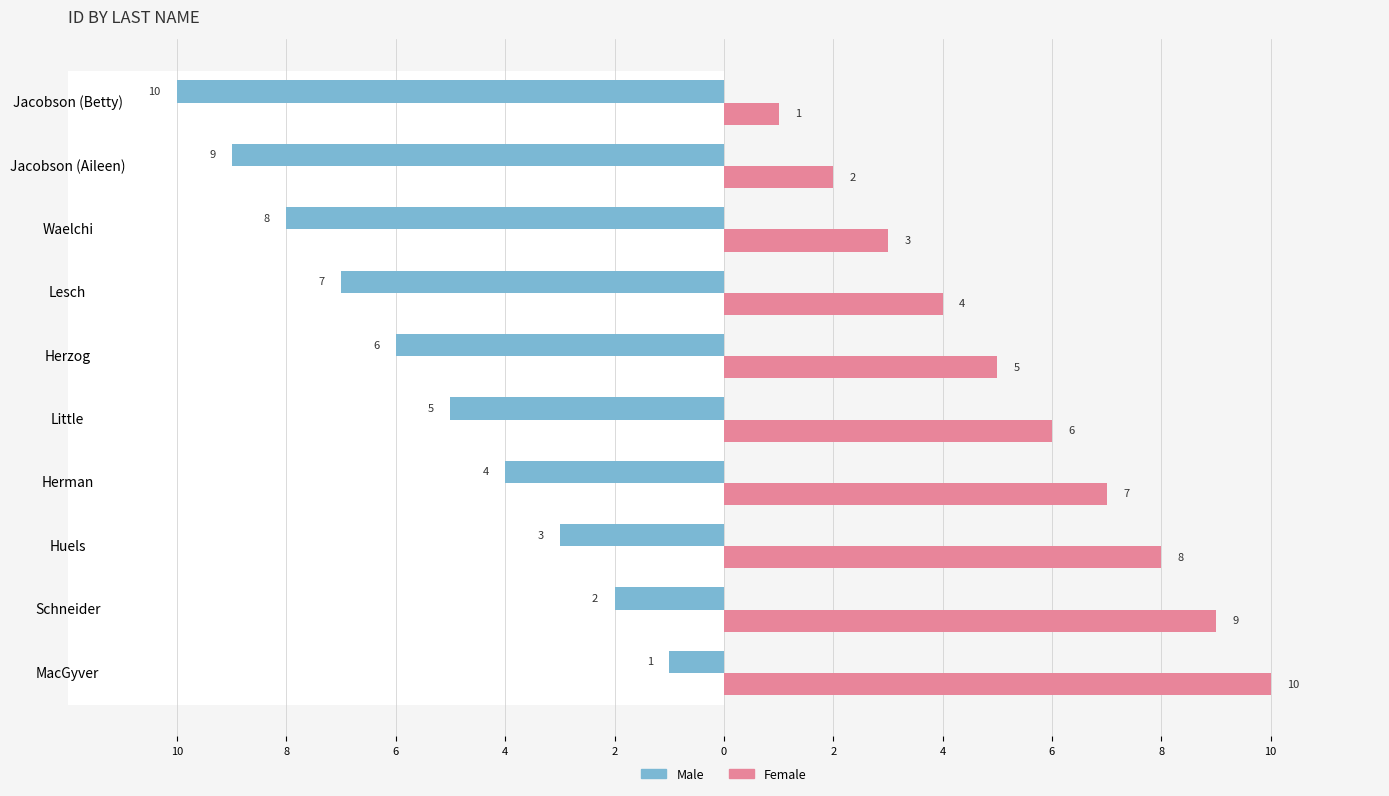

What is the maximum value for Female?

10